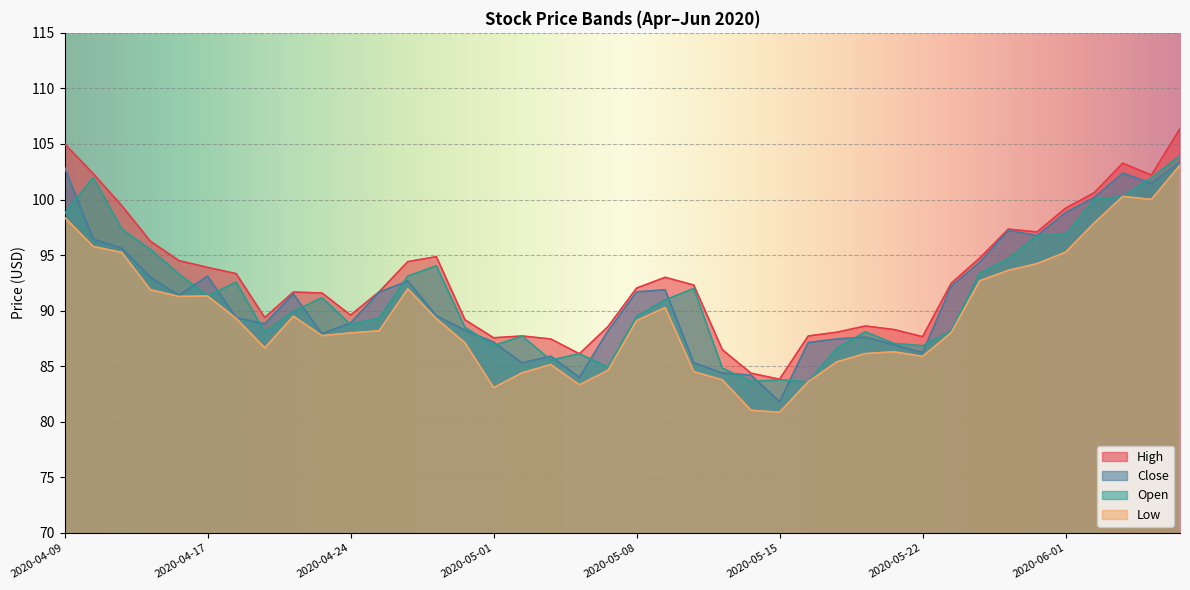

What are all the series names shown in the legend?

High, Close, Open, Low